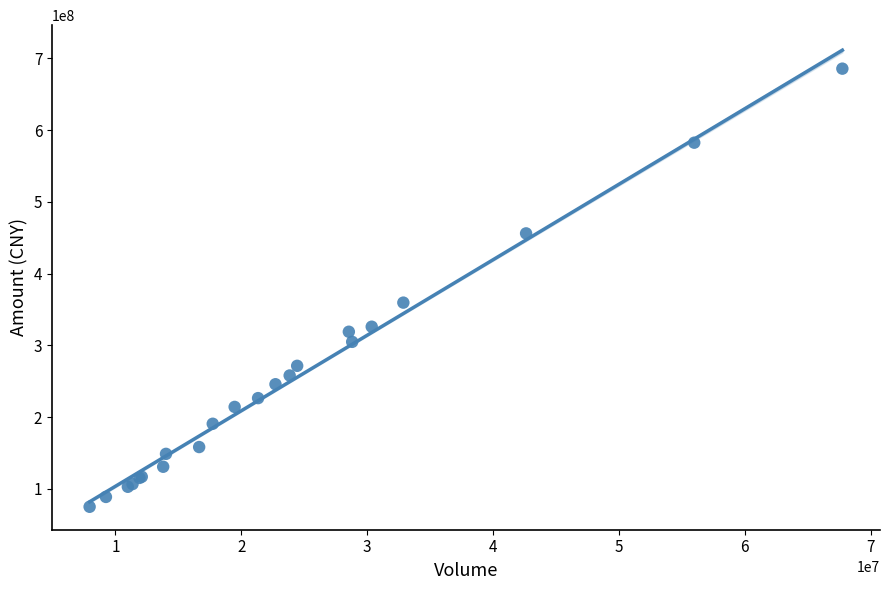

What Y value in the scatter plot is closest to 380365719?

359589270.6